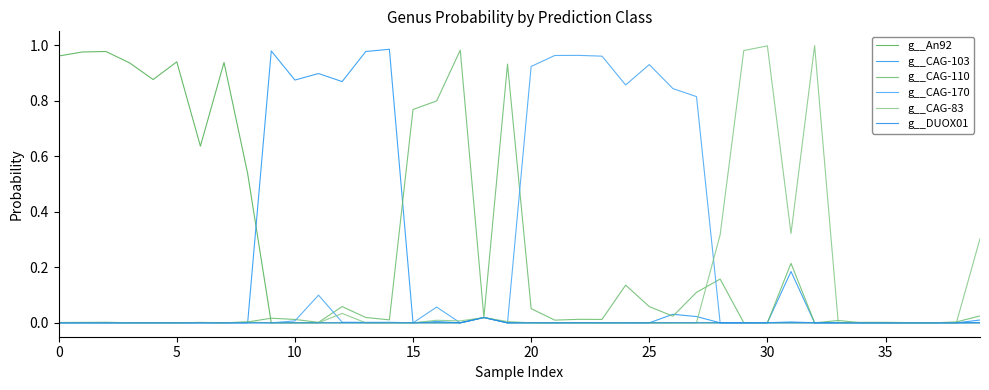

Does the chart have visible grid lines?

No